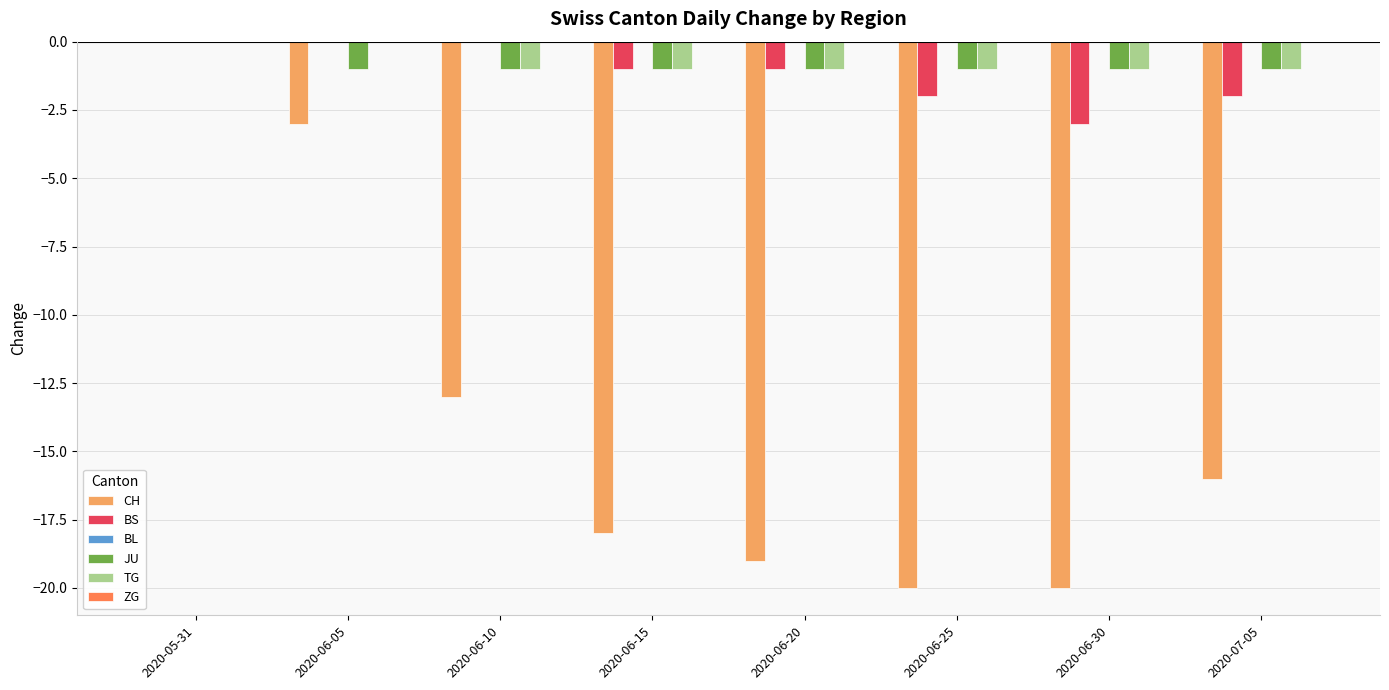

Are the bars horizontal?

No